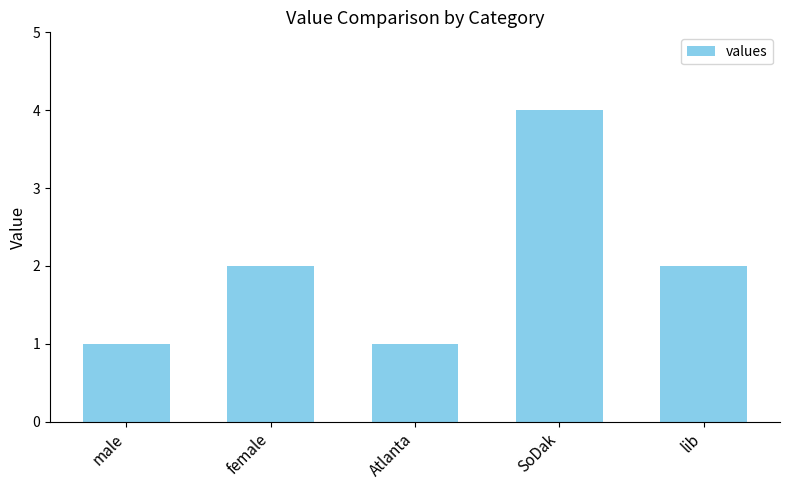

What is the difference between the maximum and minimum values?

3